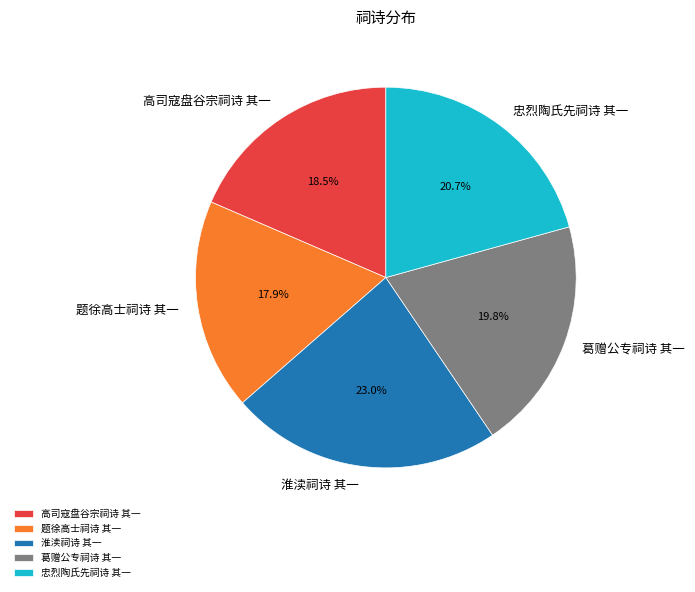

Which has a higher value, 葛赠公专祠诗 其一 or 题徐高士祠诗 其一?

葛赠公专祠诗 其一